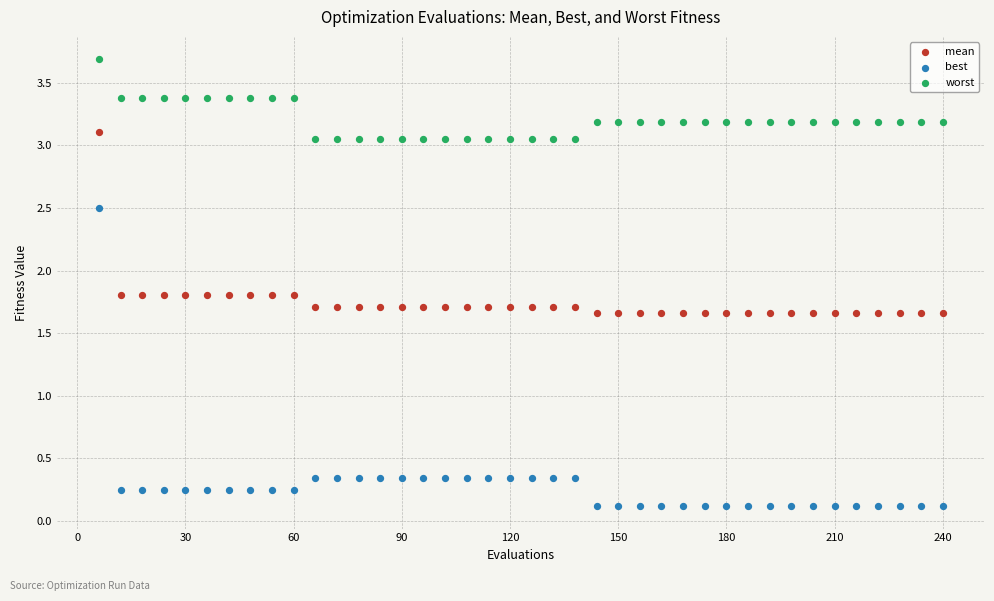

Which series has the largest Y range (max minus min)?

best